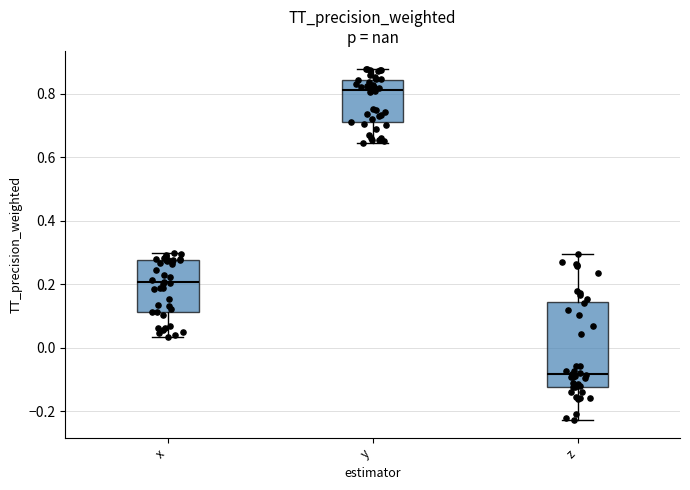

Reading left to right, read every box against the y-axis: the position of its median line, the range the box covers, and the ends of its whiskers. The values are not printed on the chart, so give them approximately, as read against the axis.

x: median 0.20, box 0.12 to 0.28, whiskers 0.04 to 0.30
y: median 0.82, box 0.72 to 0.84, whiskers 0.64 to 0.88
z: median -0.08, box -0.12 to 0.14, whiskers -0.22 to 0.30